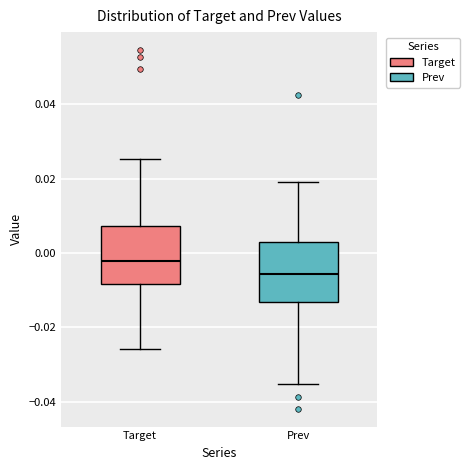

Reading left to right, transcribe this box plot: for each box, give where its median line is, the range the box spans, and where its two whiskers end, as read against the y-axis. The values are not printed on the chart, so give them approximately, as read against the axis.

Target: median -0.002, box -0.008 to 0.008, whiskers -0.026 to 0.026
Prev: median -0.006, box -0.014 to 0.002, whiskers -0.036 to 0.020